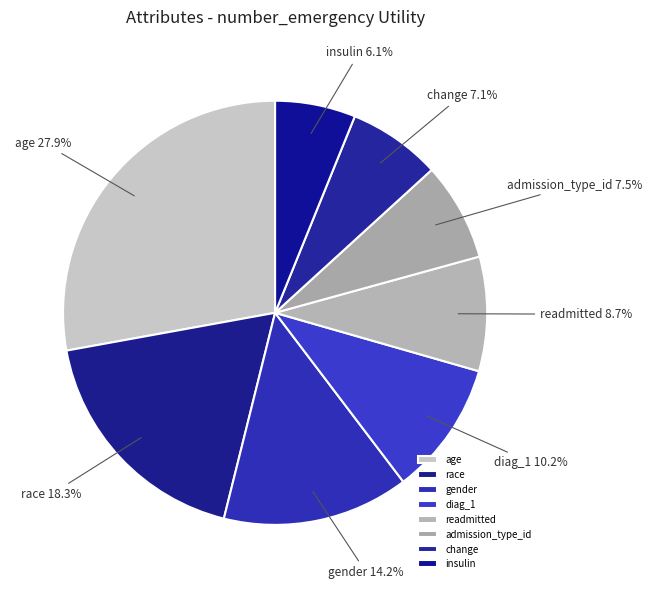

Count the number of slices in the pie.

8